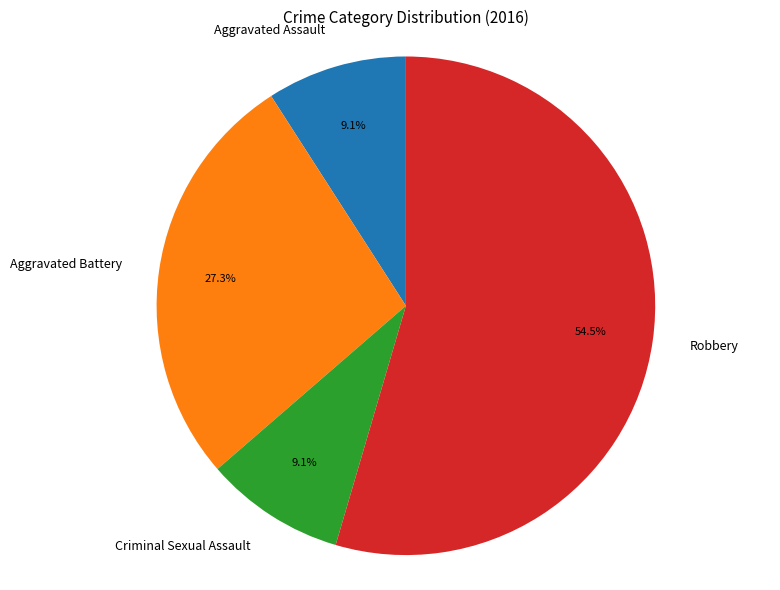

What is the total percentage of Aggravated Assault and Robbery?

63.6%